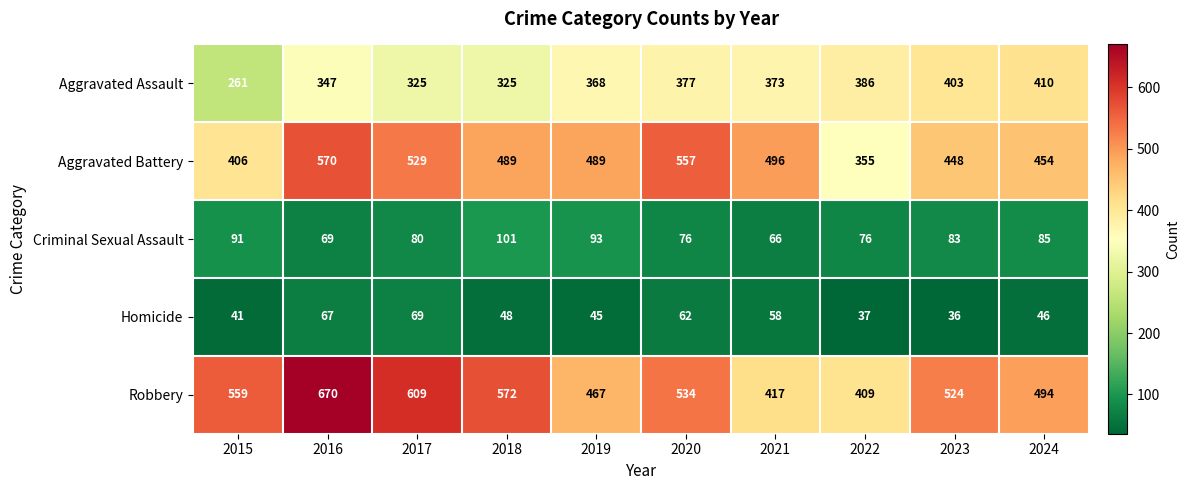

Where is Aggravated Battery nearest to the value 462?

2024